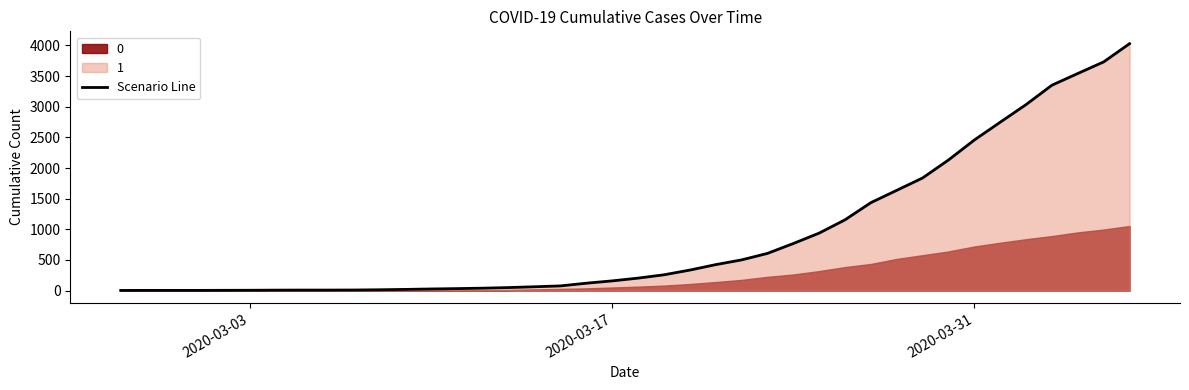

Does the chart have visible grid lines?

No